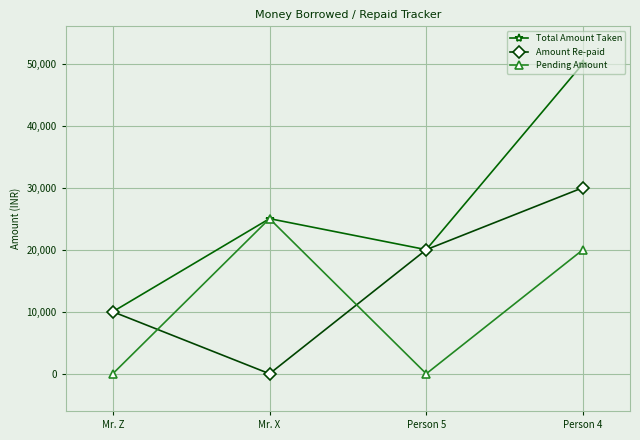

What is the difference between the maximum and second lowest values in the Total Amount Taken series?

30000